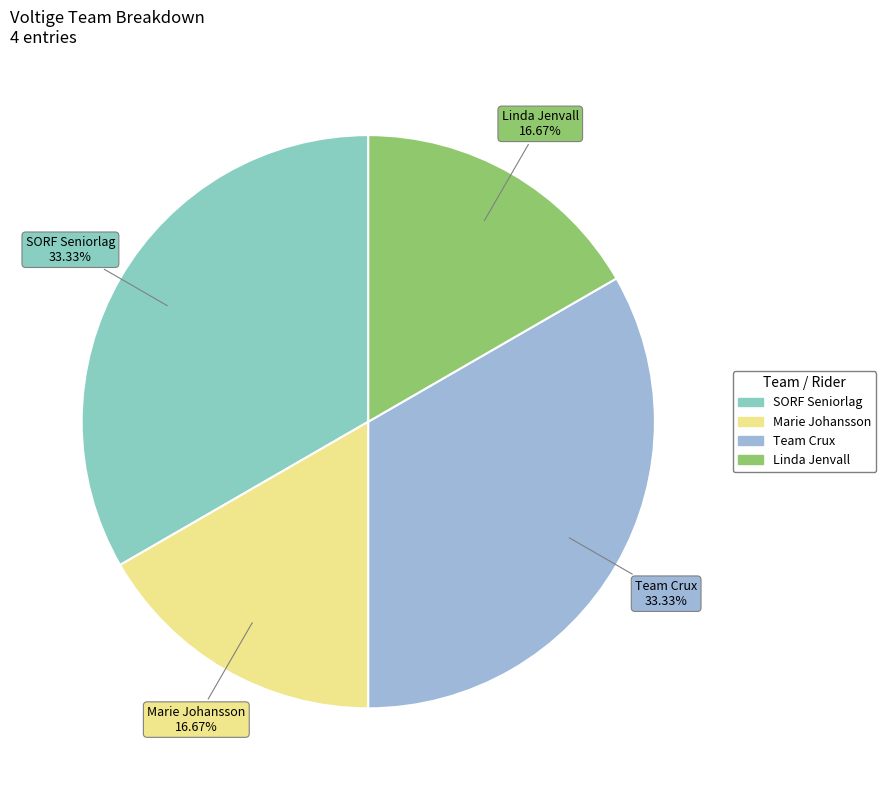

True or false: Marie Johansson accounts for 9% of the total.

False